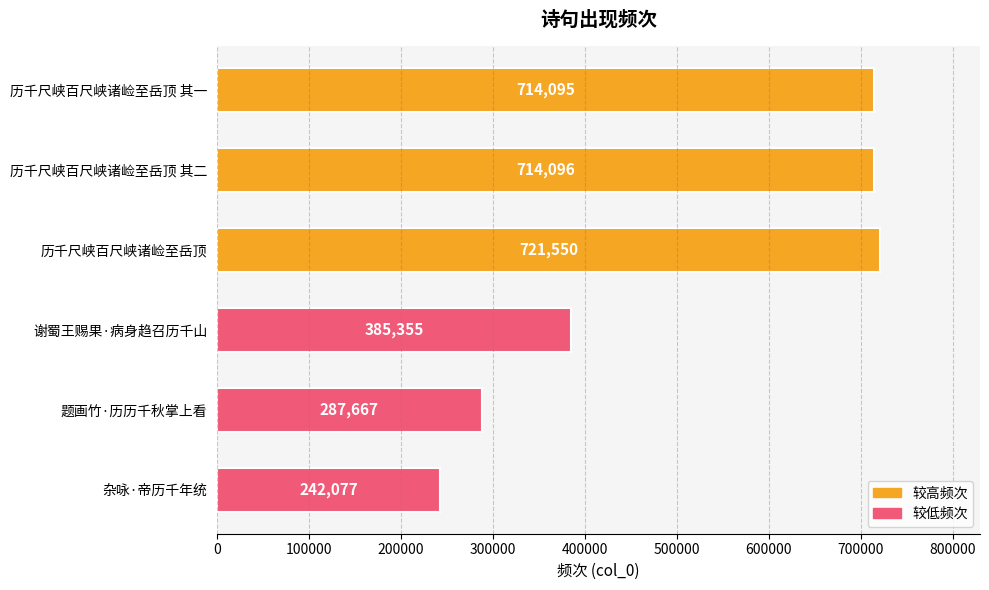

Rank the categories by value from highest to lowest.

历千尺峡百尺峡诸崄至岳顶, 历千尺峡百尺峡诸崄至岳顶 其二, 历千尺峡百尺峡诸崄至岳顶 其一, 谢蜀王赐果·病身趋召历千山, 题画竹·历历千秋掌上看, 杂咏·帝历千年统